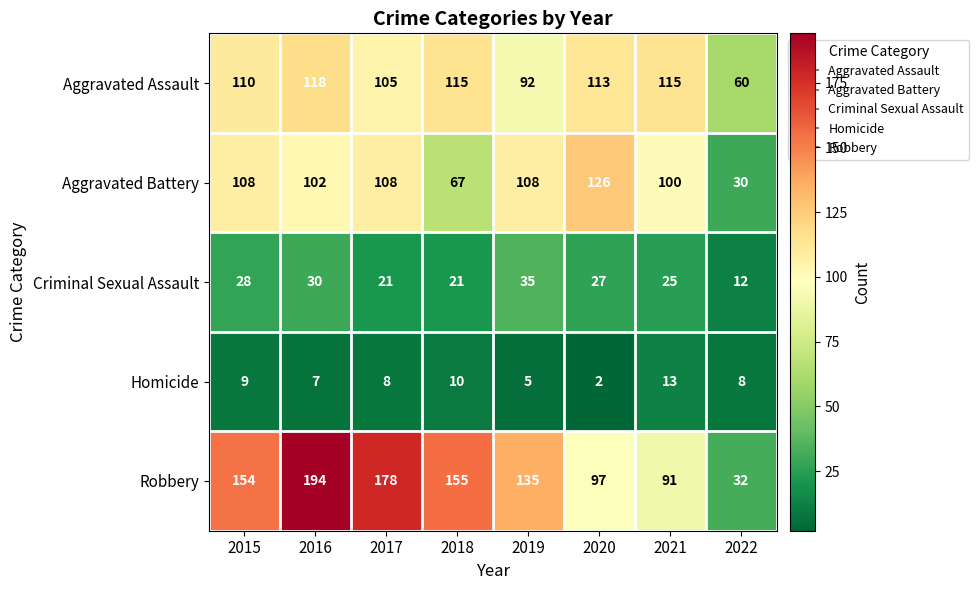

Which series has the largest range (max minus min)?

Robbery